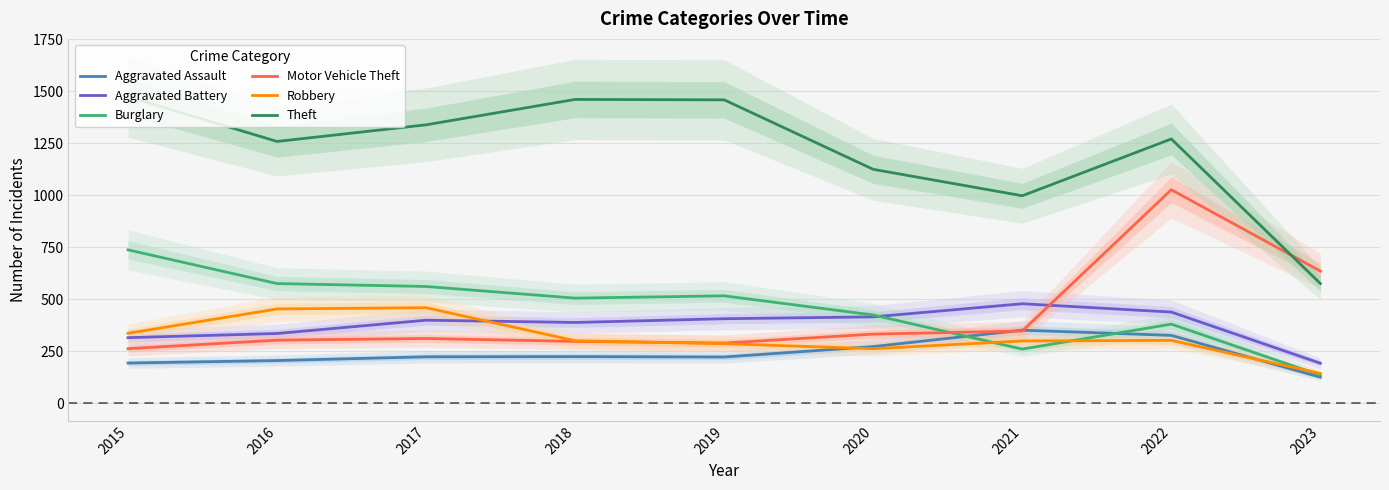

What is the sum of the Theft values at 2019 and 2018?

2920